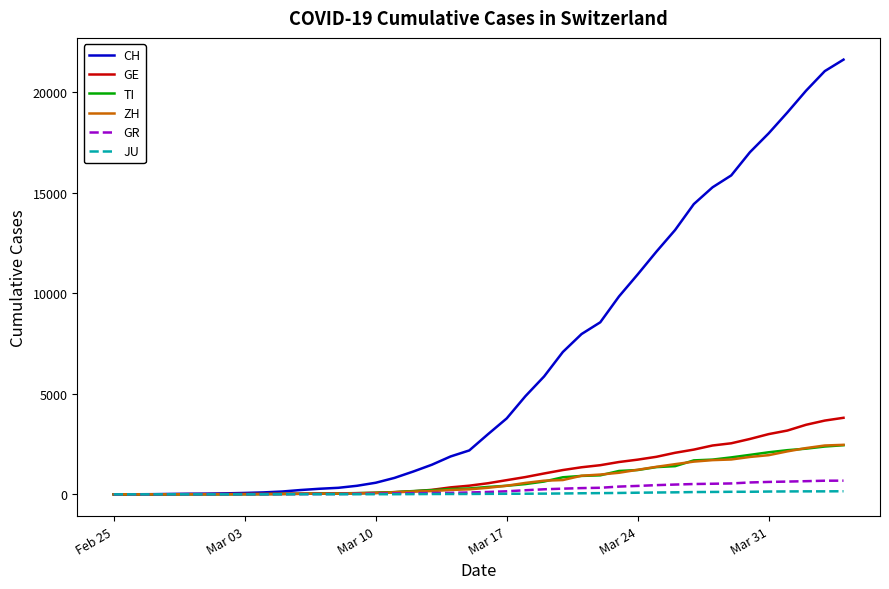

Which series has the widest spread of values?

CH